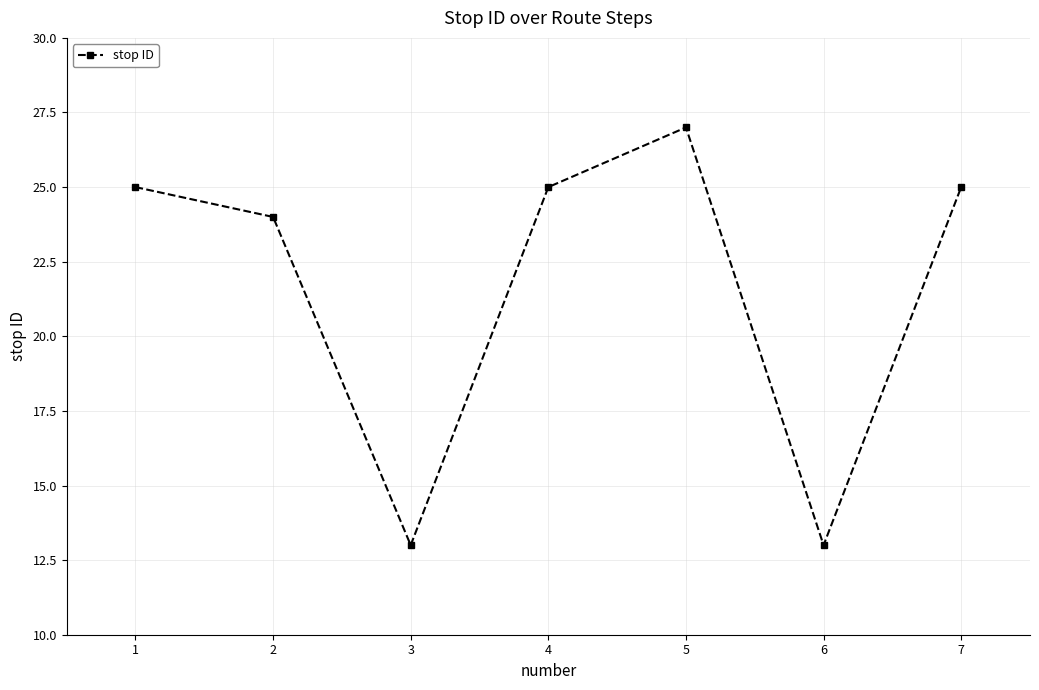

What is the greatest value displayed?

27